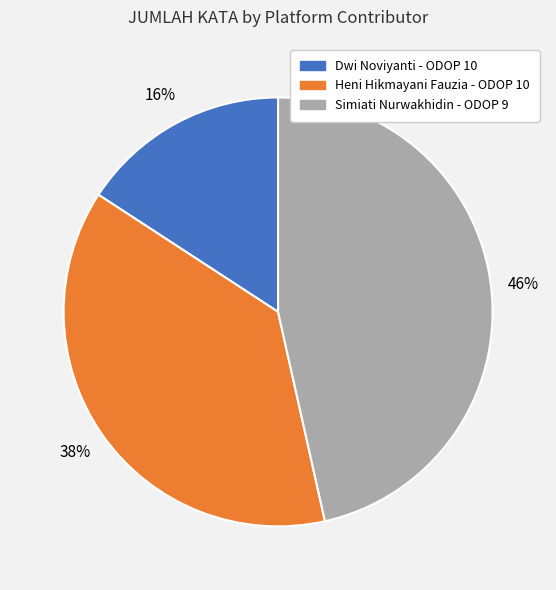

Rank the categories by value from highest to lowest.

Simiati Nurwakhidin - ODOP 9, Heni Hikmayani Fauzia - ODOP 10, Dwi Noviyanti - ODOP 10